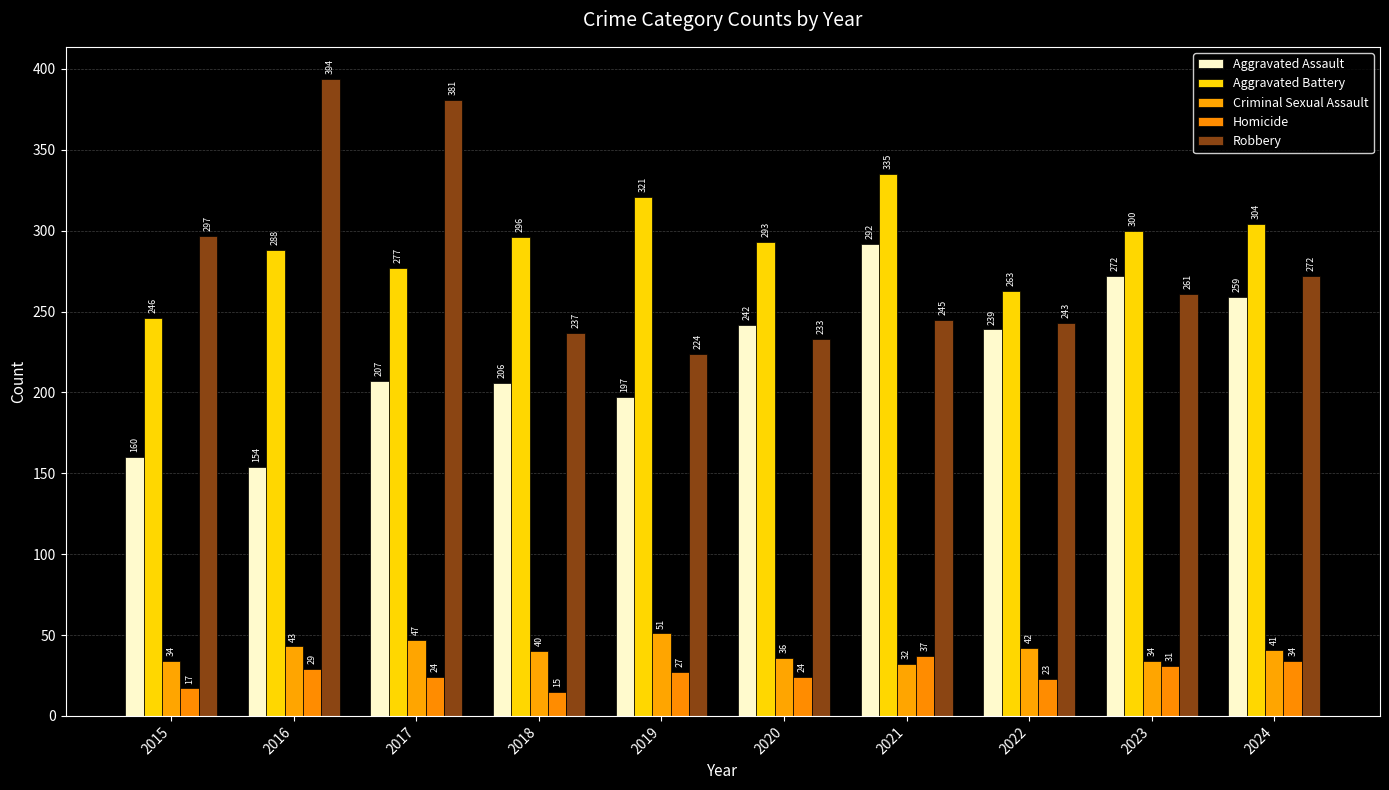

What is the maximum value shown in the chart?

394